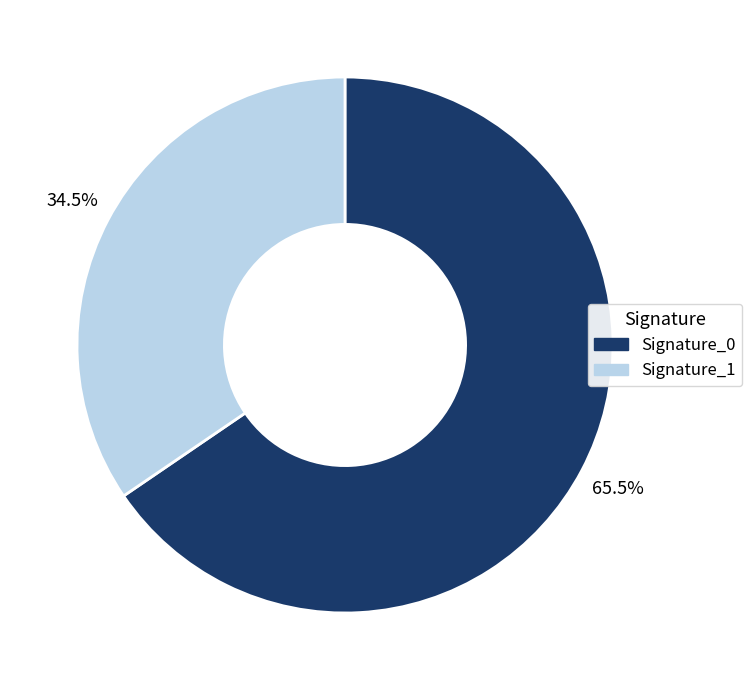

Is there a majority slice in this chart?

Yes